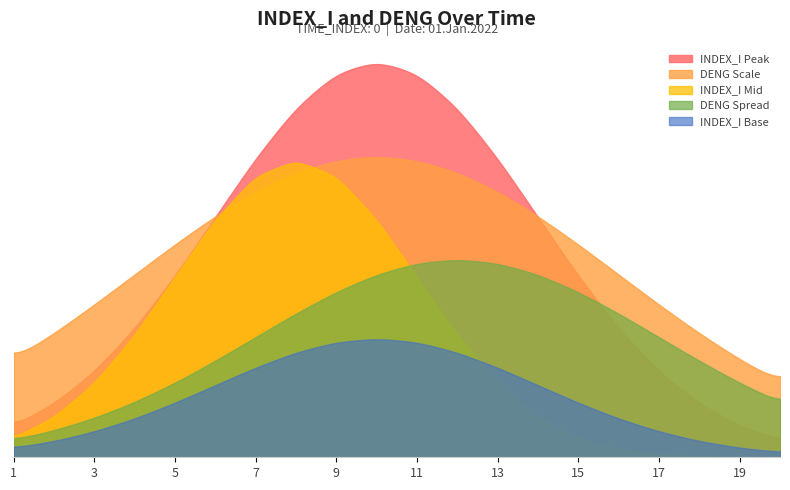

What is the difference between the second highest and minimum values in the INDEX_I series?

18.0